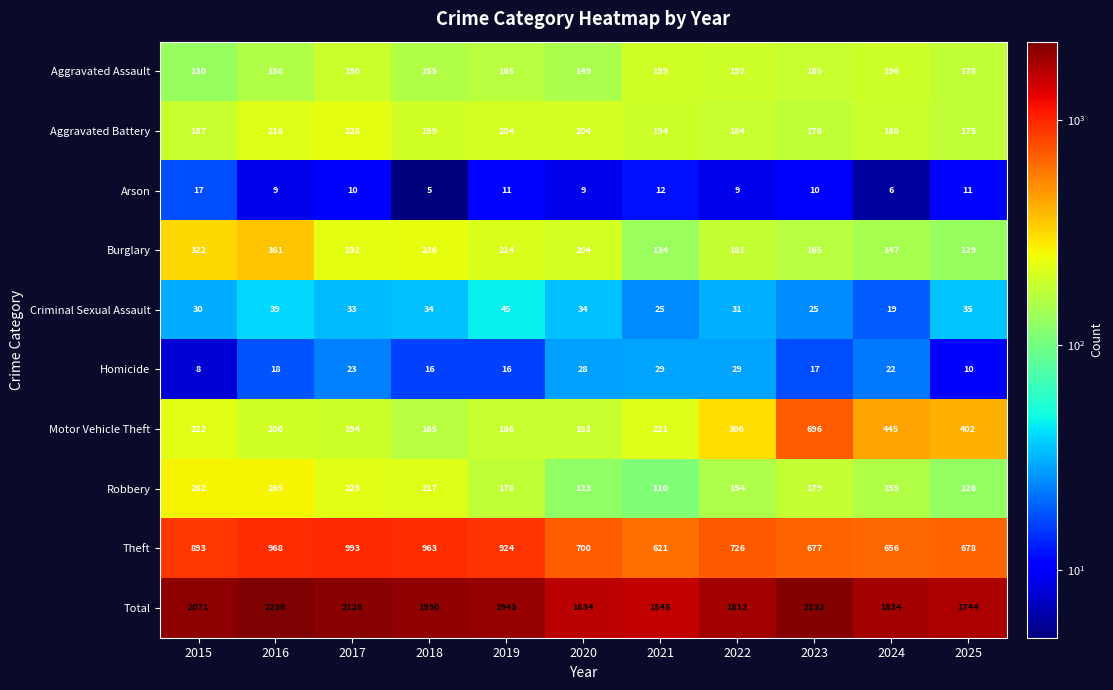

What is the total value across all series at 2025?

3488